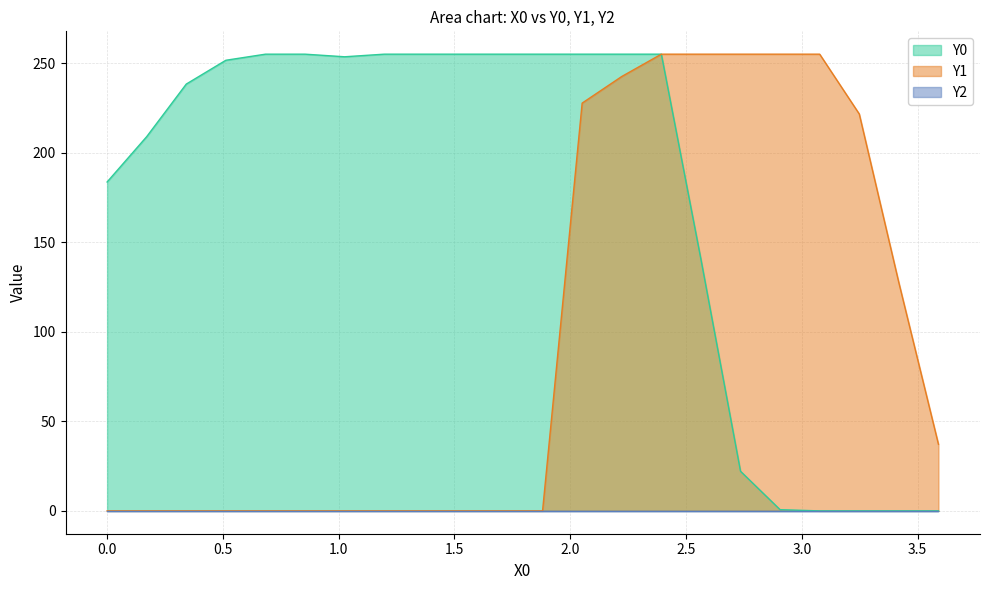

What is the highest value of the Y0 series?

255.0